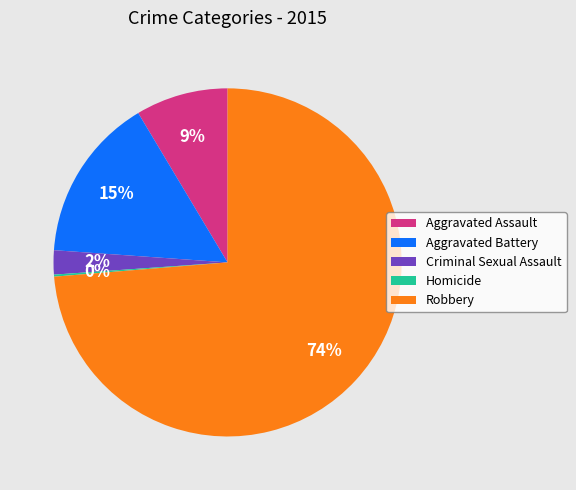

To the nearest percent, what is the difference between the largest and smallest slice percentages?

74%